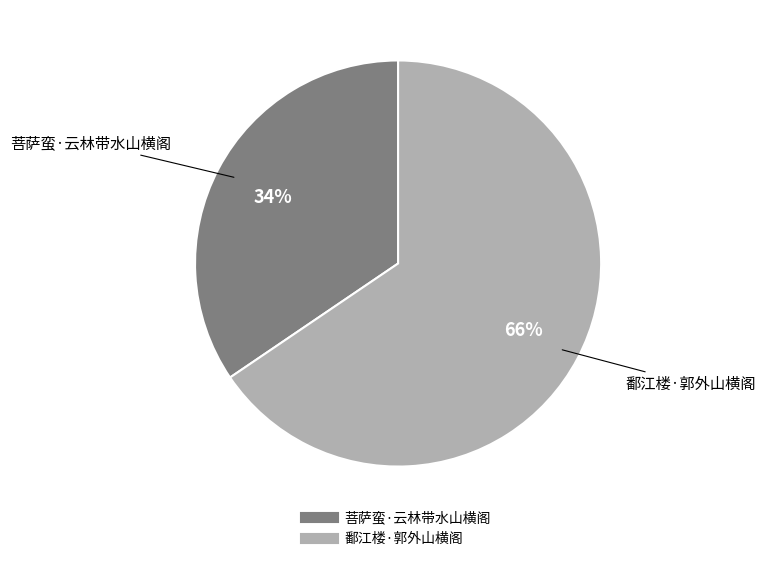

How many segments does this pie chart have?

2